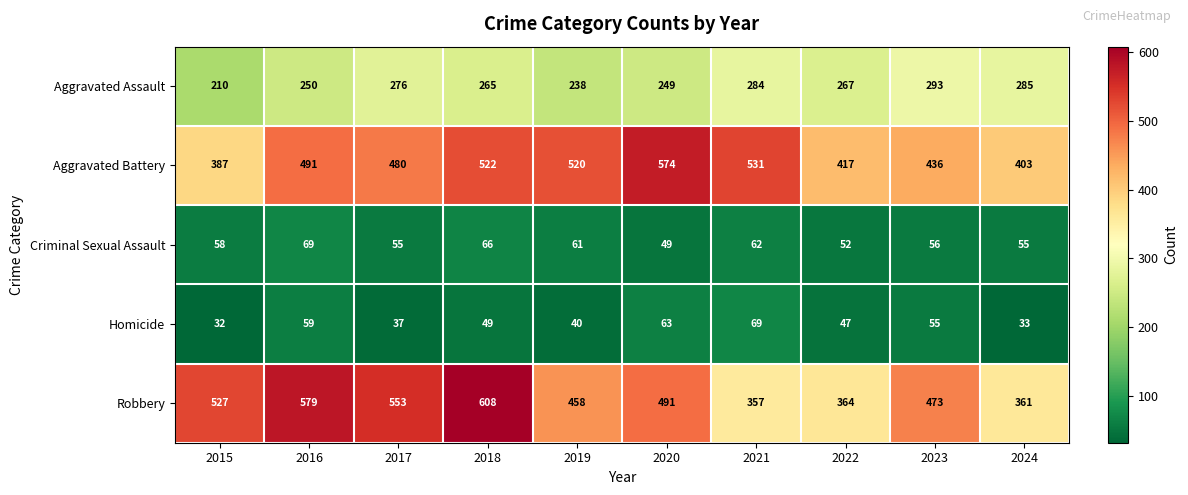

What is the maximum value for Aggravated Assault?

293